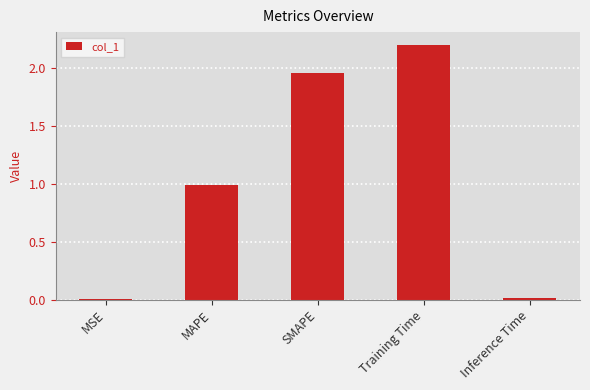

Is it true that the value at Training Time is 2.2?

True